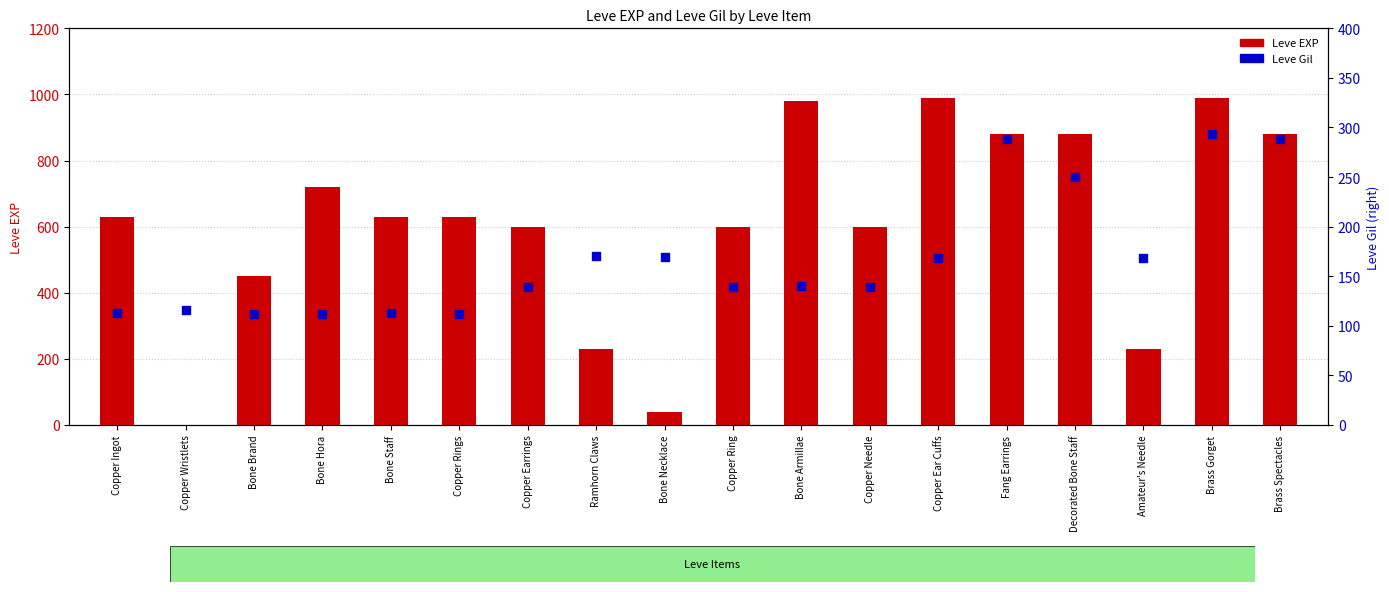

At how many categories does at least one series exceed 42?

18